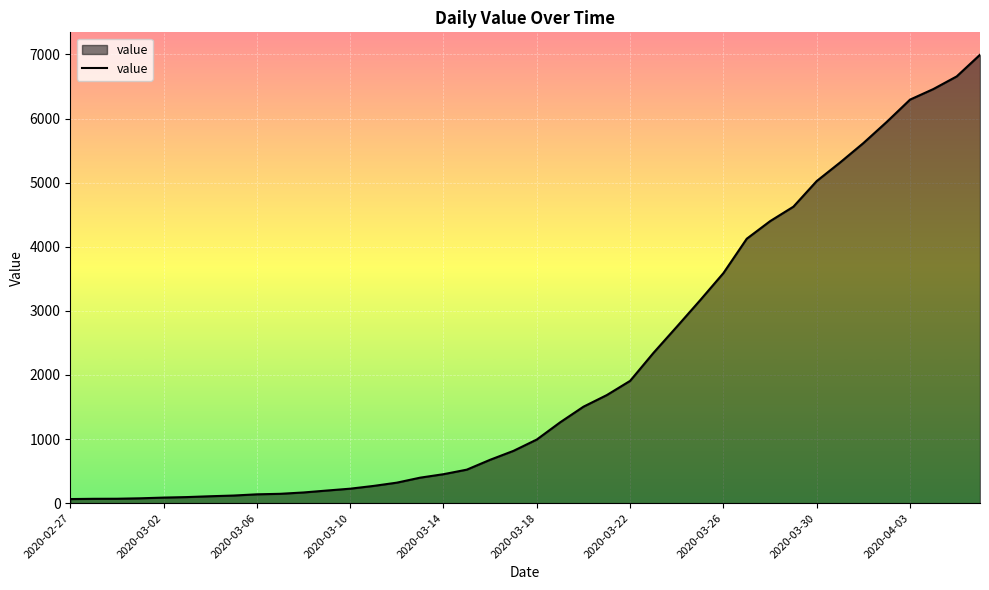

How many lines are shown in the chart?

1